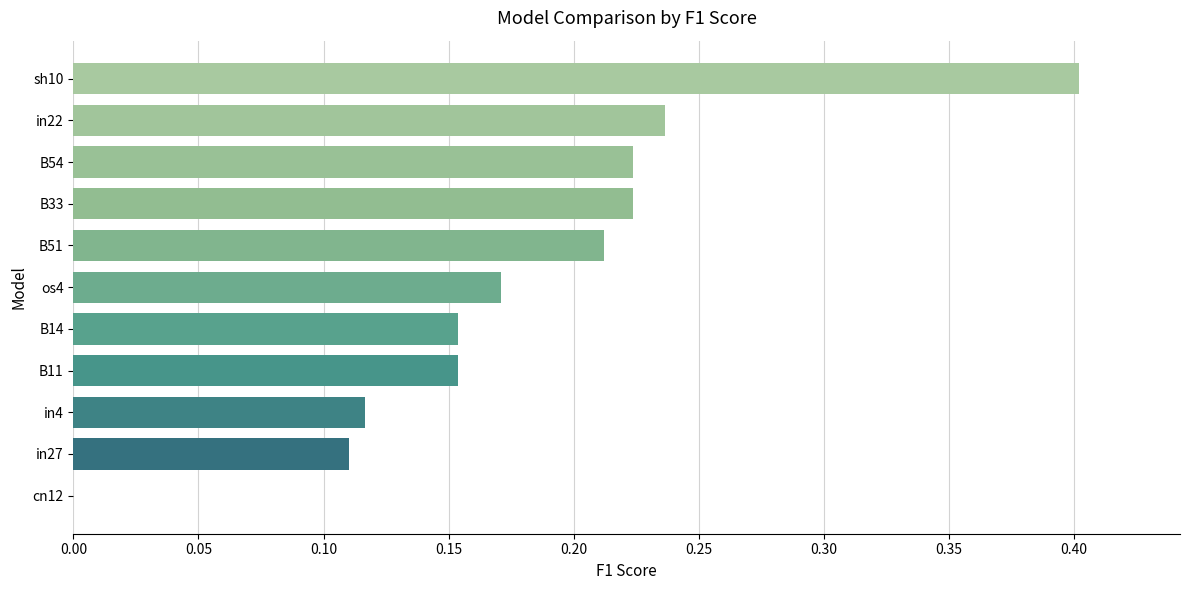

What is the sum of all values?

2.0